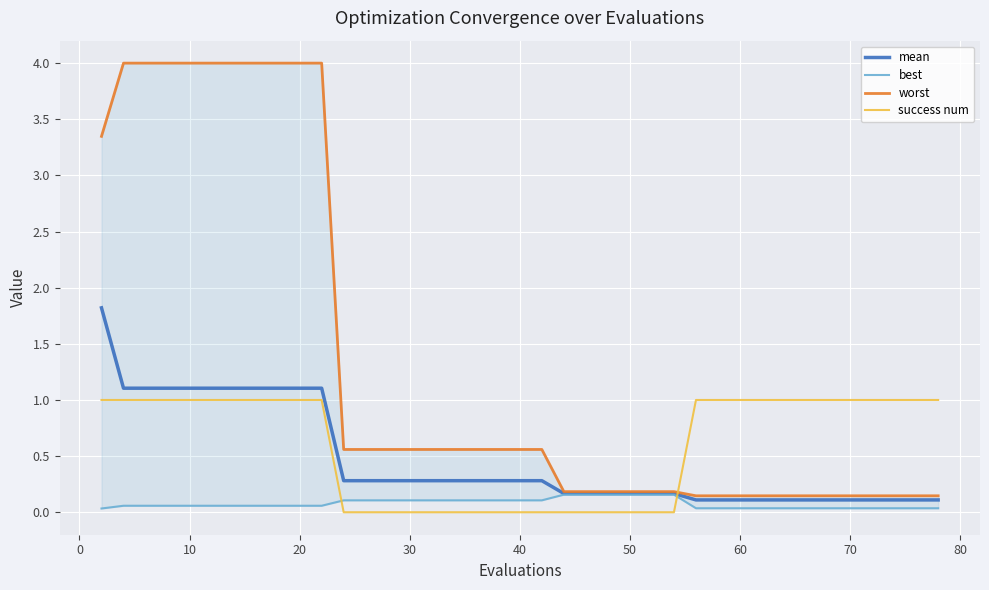

How many times do success num and best cross each other?

2